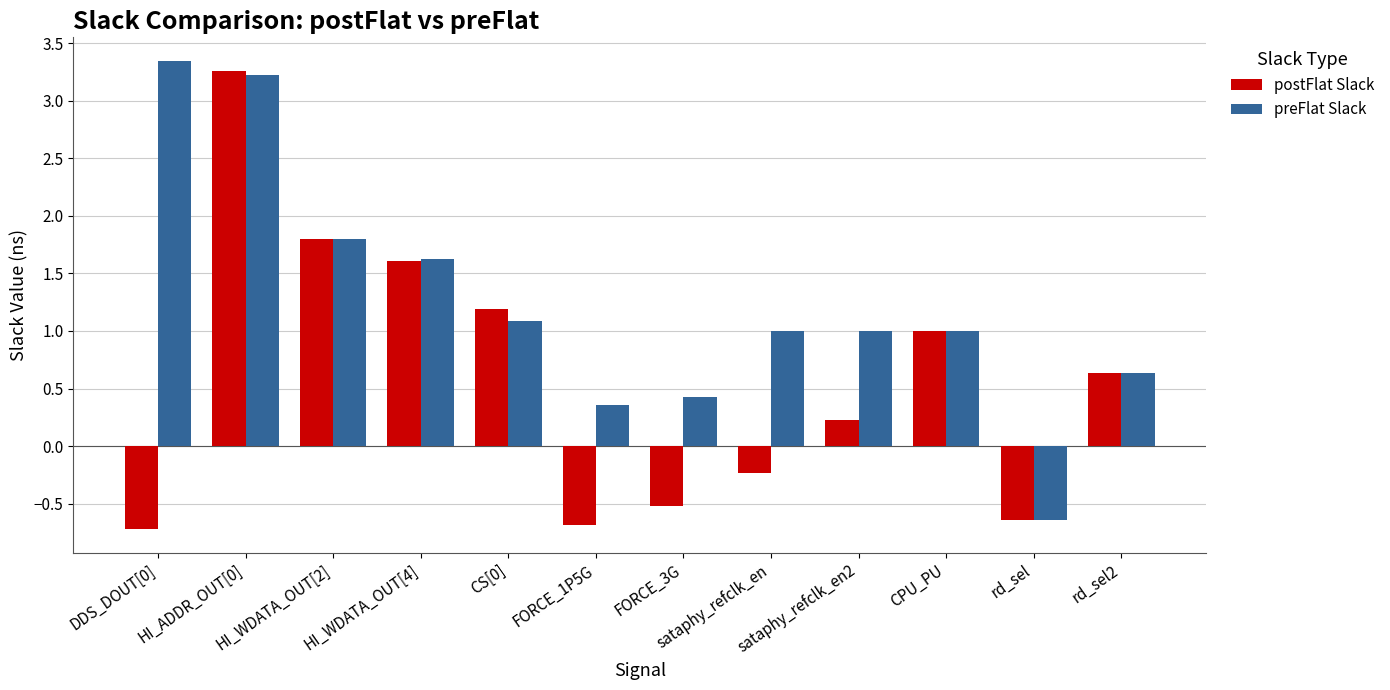

Which series has the largest total across all categories?

preFlat Slack